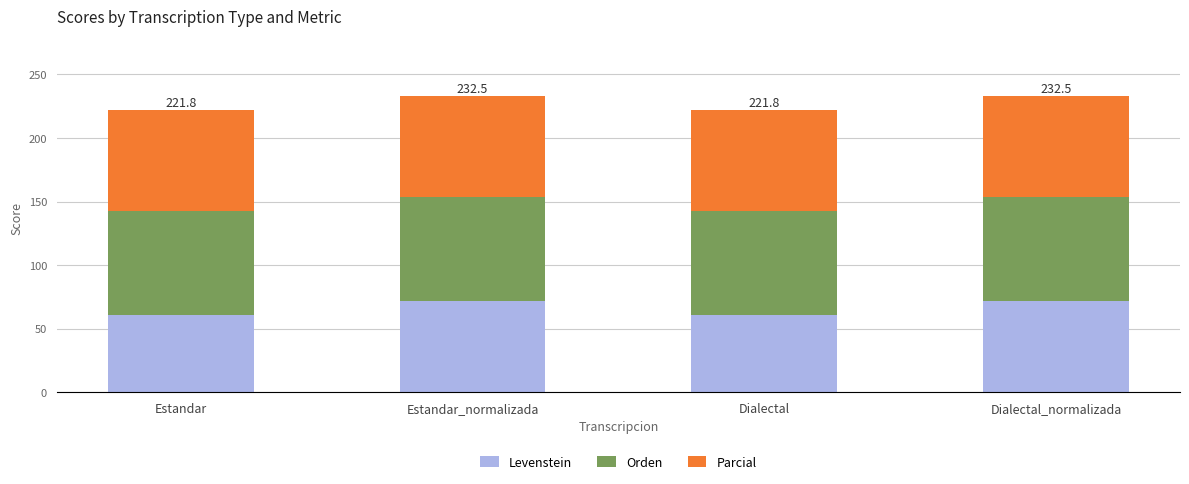

What are all the series names shown in the legend?

Levenstein, Orden, Parcial